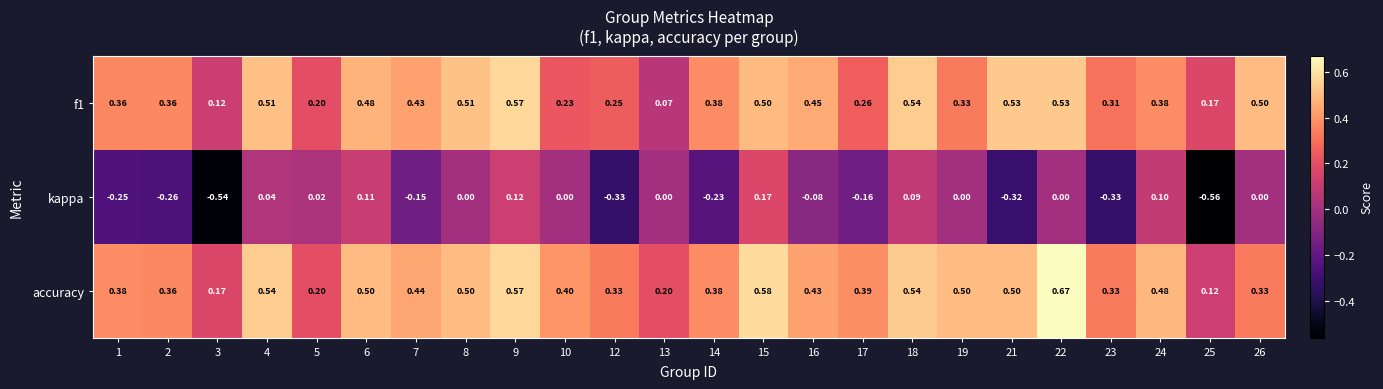

Is the value of accuracy at 22 greater than the value of f1 at 17?

Yes